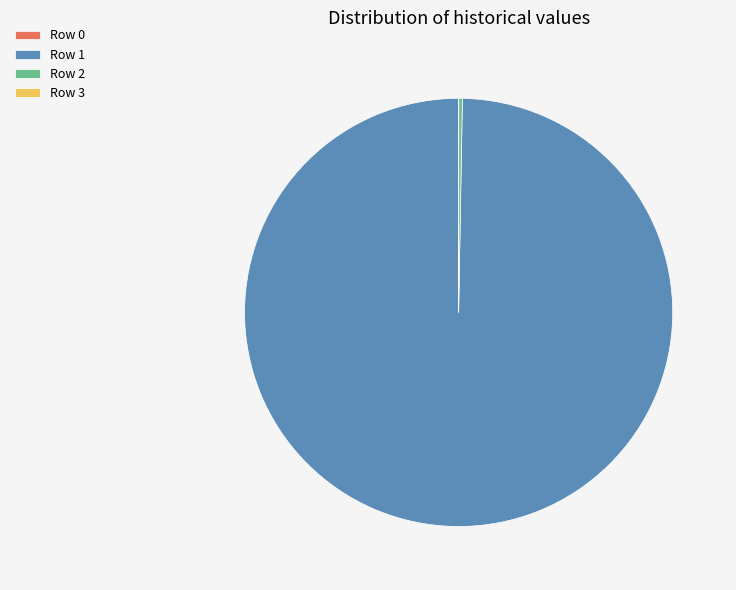

What is the majority slice?

Row 1